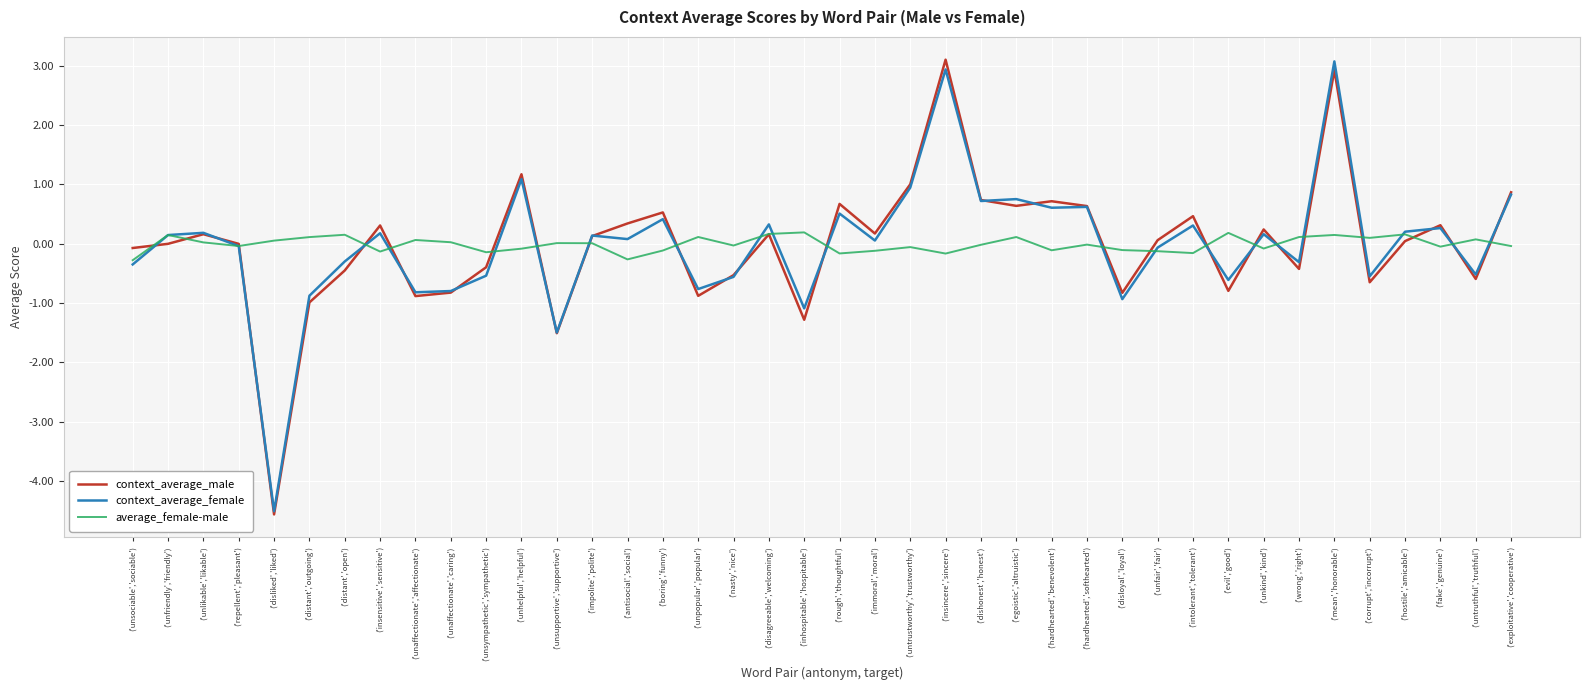

True or false: context_average_male and context_average_female cross at least once.

True